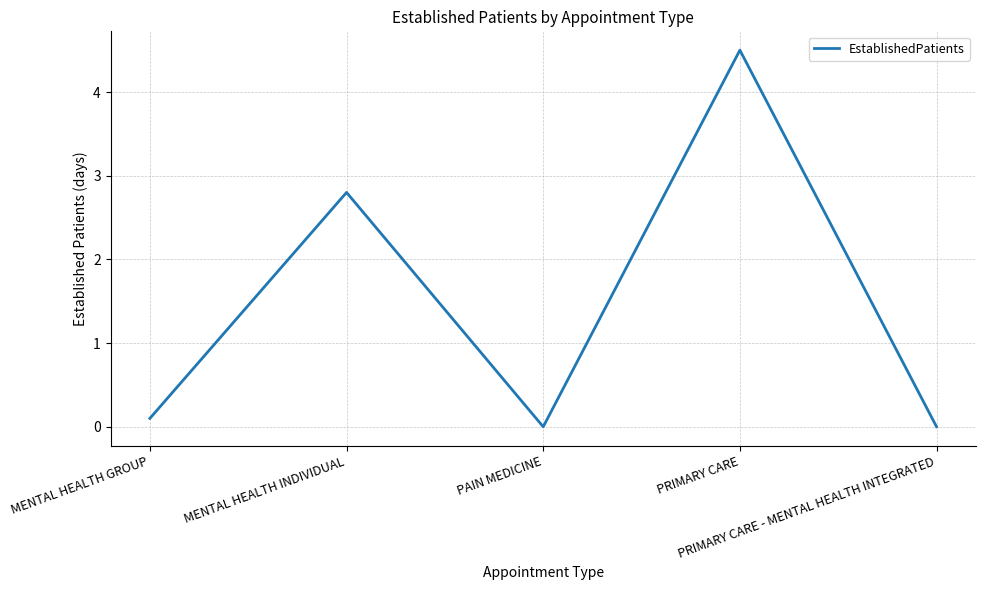

What is the approximate value at PRIMARY CARE?

4.5